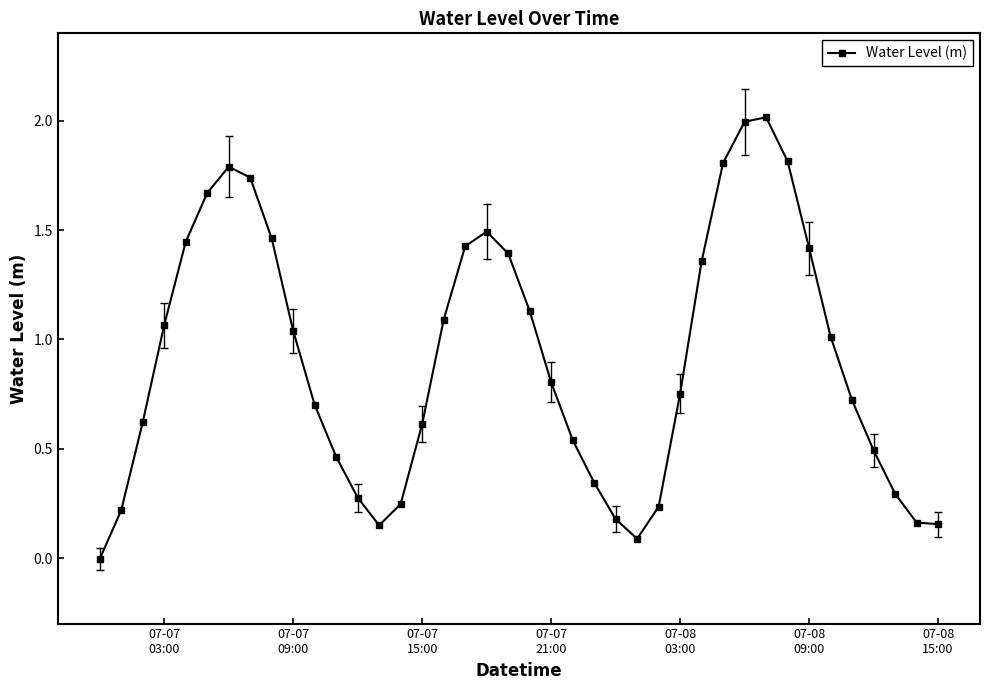

What is the difference between the second highest and second lowest values?

1.9